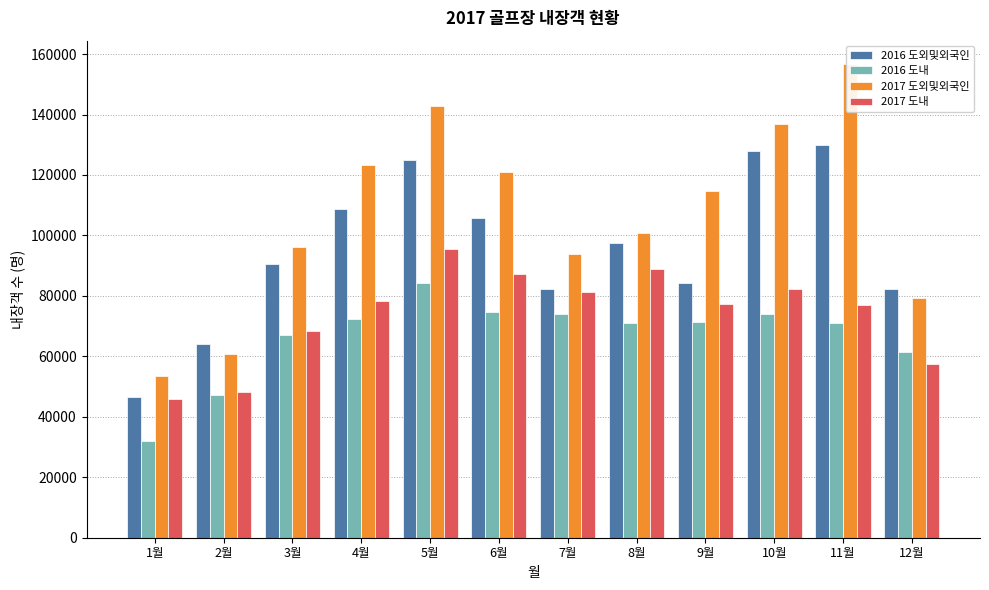

Reading right to left, extract all data points from this chart.

2016 도외및외국인: 82374	130065	127960	84161	97514	82407	105843	124976	108674	90536	64086	46545
2016 도내: 61366	71159	73879	71455	71053	74113	74643	84199	72384	67057	47084	32151
2017 도외및외국인: 79365	156605	136885	114819	100674	94025	121139	142851	123435	96152	60722	53519
2017 도내: 57342	76940	82255	77277	88870	81332	87210	95430	78396	68395	48087	45785